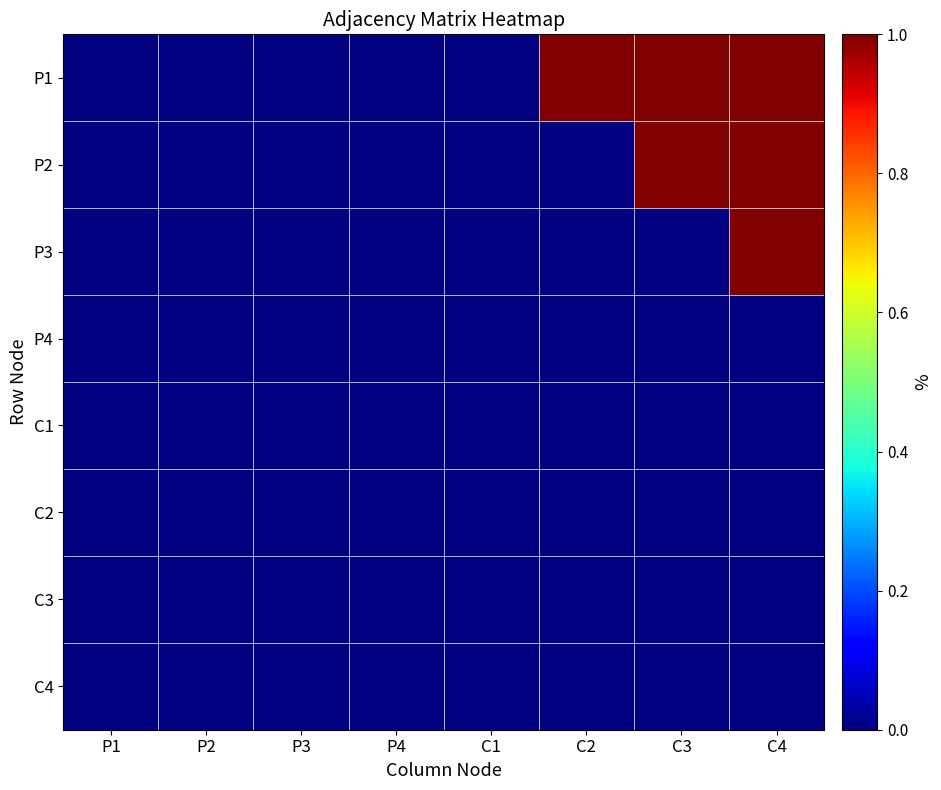

Reading right to left, extract all data points from this chart.

P1: C4=1	C3=1	C2=1	C1=0	P4=0	P3=0	P2=0	P1=0
P2: C4=1	C3=1	C2=0	C1=0	P4=0	P3=0	P2=0	P1=0
P3: C4=1	C3=0	C2=0	C1=0	P4=0	P3=0	P2=0	P1=0
P4: C4=0	C3=0	C2=0	C1=0	P4=0	P3=0	P2=0	P1=0
C1: C4=0	C3=0	C2=0	C1=0	P4=0	P3=0	P2=0	P1=0
C2: C4=0	C3=0	C2=0	C1=0	P4=0	P3=0	P2=0	P1=0
C3: C4=0	C3=0	C2=0	C1=0	P4=0	P3=0	P2=0	P1=0
C4: C4=0	C3=0	C2=0	C1=0	P4=0	P3=0	P2=0	P1=0